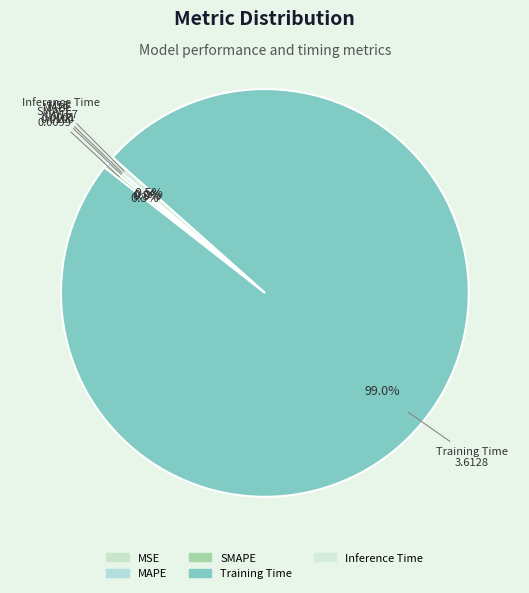

To the nearest percent, what is the difference between the largest and smallest slice percentages?

99%